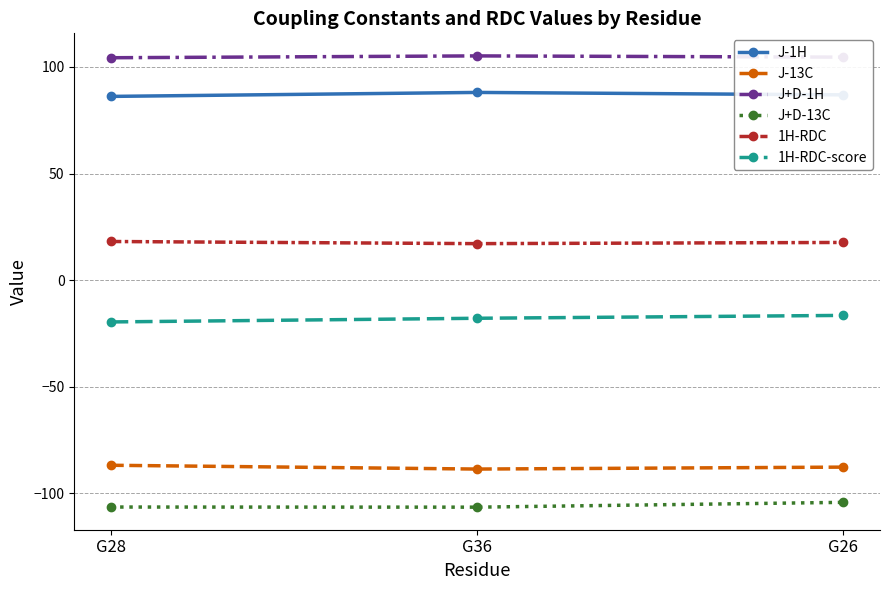

What is the total value across all series at G36?

-2.6